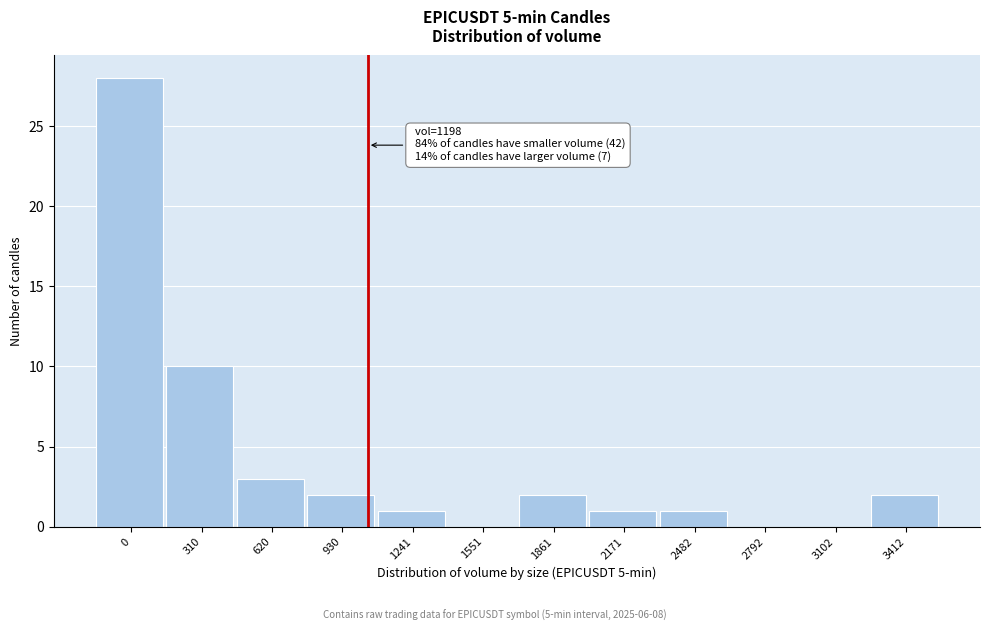

Reading left to right, what are all the values shown in this chart?

0=28	310=10	620=3	930=2	1241=1	1551=0	1861=2	2171=1	2482=1	2792=0	3102=0	3412=2